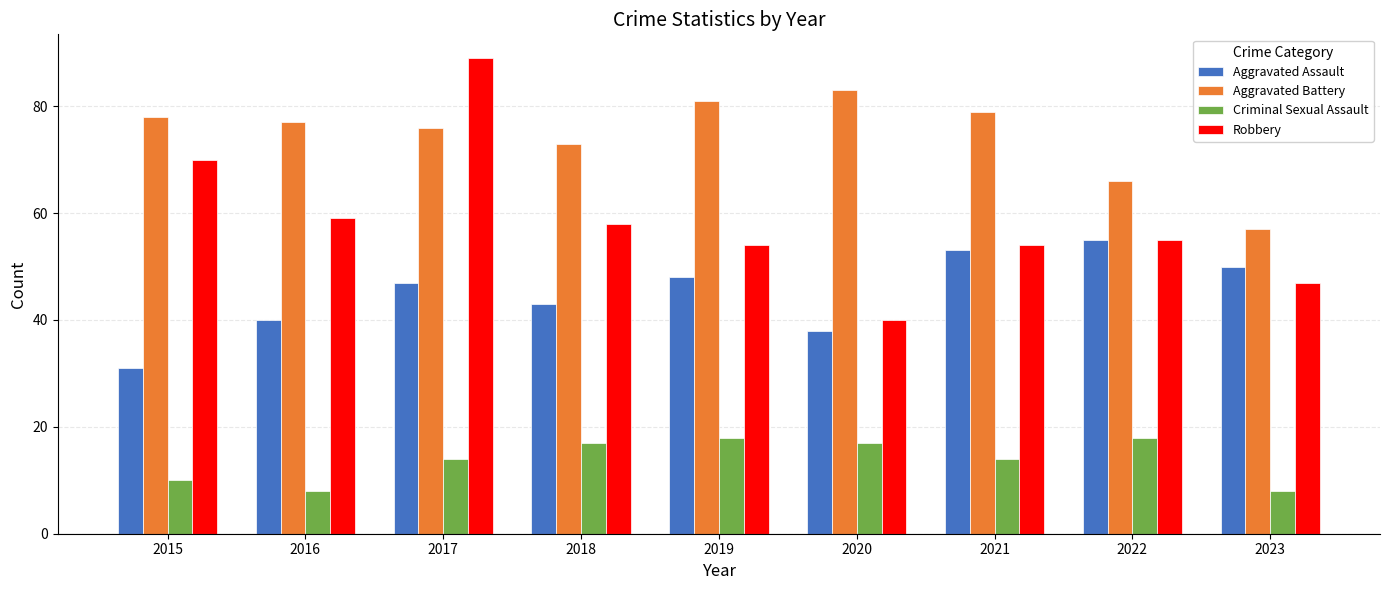

Between 2019 and 2020, which series saw the biggest shift?

Robbery